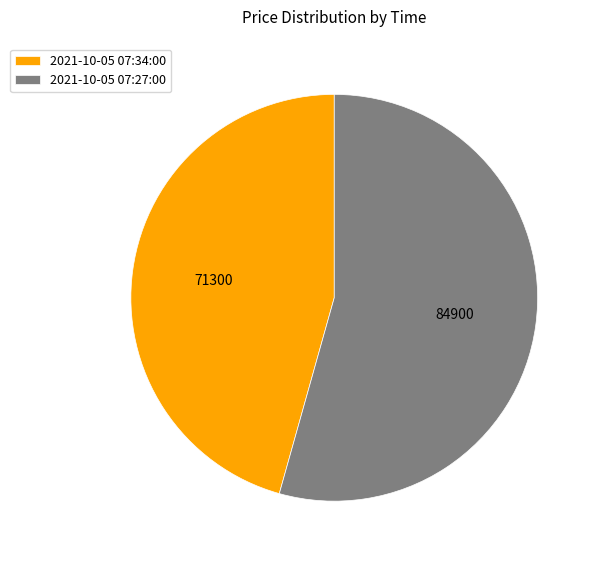

How many slices are in this pie chart?

2